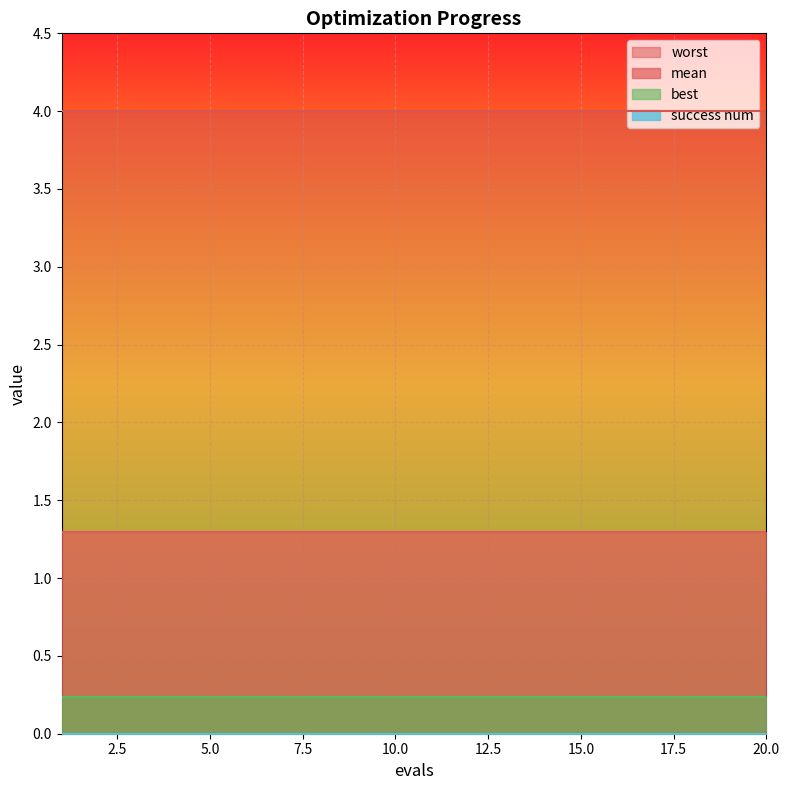

Reading left to right, what are all the values shown in this chart?

mean: 1=1.3	2=1.3	3=1.3	4=1.3	5=1.3	6=1.3	7=1.3	8=1.3	9=1.3	10=1.3	11=1.3	12=1.3	13=1.3	14=1.3	15=1.3	16=1.3	17=1.3	18=1.3	19=1.3	20=1.3
best: 1=0.2	2=0.2	3=0.2	4=0.2	5=0.2	6=0.2	7=0.2	8=0.2	9=0.2	10=0.2	11=0.2	12=0.2	13=0.2	14=0.2	15=0.2	16=0.2	17=0.2	18=0.2	19=0.2	20=0.2
worst: 1=4.0	2=4.0	3=4.0	4=4.0	5=4.0	6=4.0	7=4.0	8=4.0	9=4.0	10=4.0	11=4.0	12=4.0	13=4.0	14=4.0	15=4.0	16=4.0	17=4.0	18=4.0	19=4.0	20=4.0
success num: 1=0.0	2=0.0	3=0.0	4=0.0	5=0.0	6=0.0	7=0.0	8=0.0	9=0.0	10=0.0	11=0.0	12=0.0	13=0.0	14=0.0	15=0.0	16=0.0	17=0.0	18=0.0	19=0.0	20=0.0